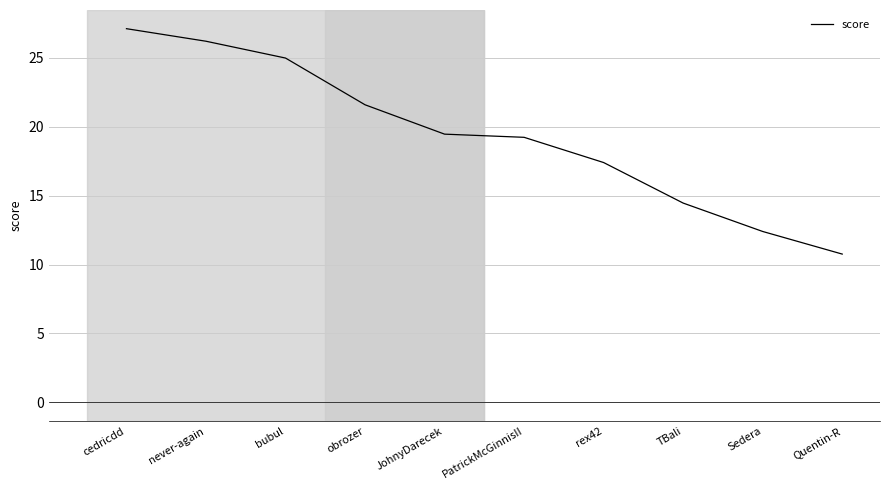

What is the change in value from cedricdd to bubul?

-2.1